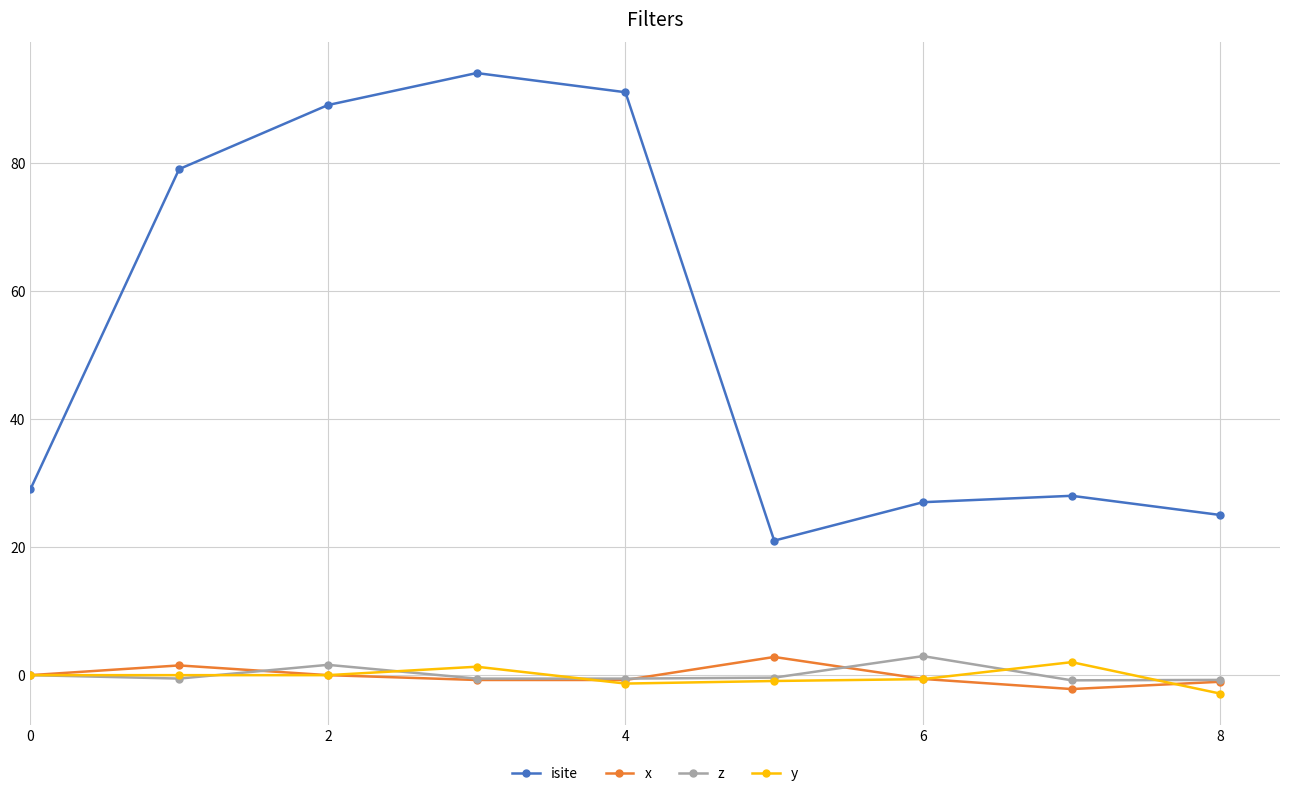

True or false: y and isite intersect in this chart.

False